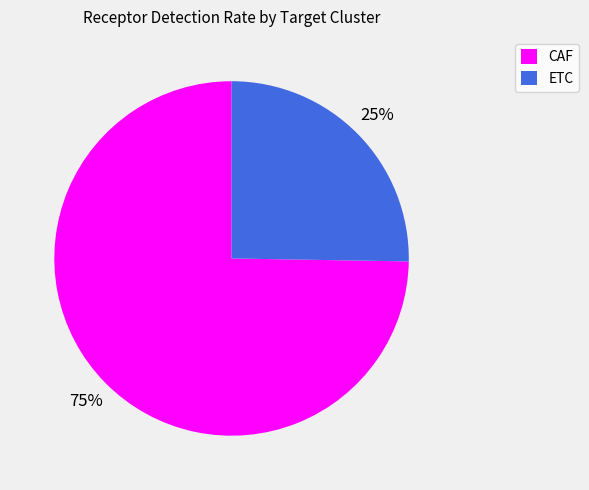

To the nearest percent, what portion does CAF represent?

75%